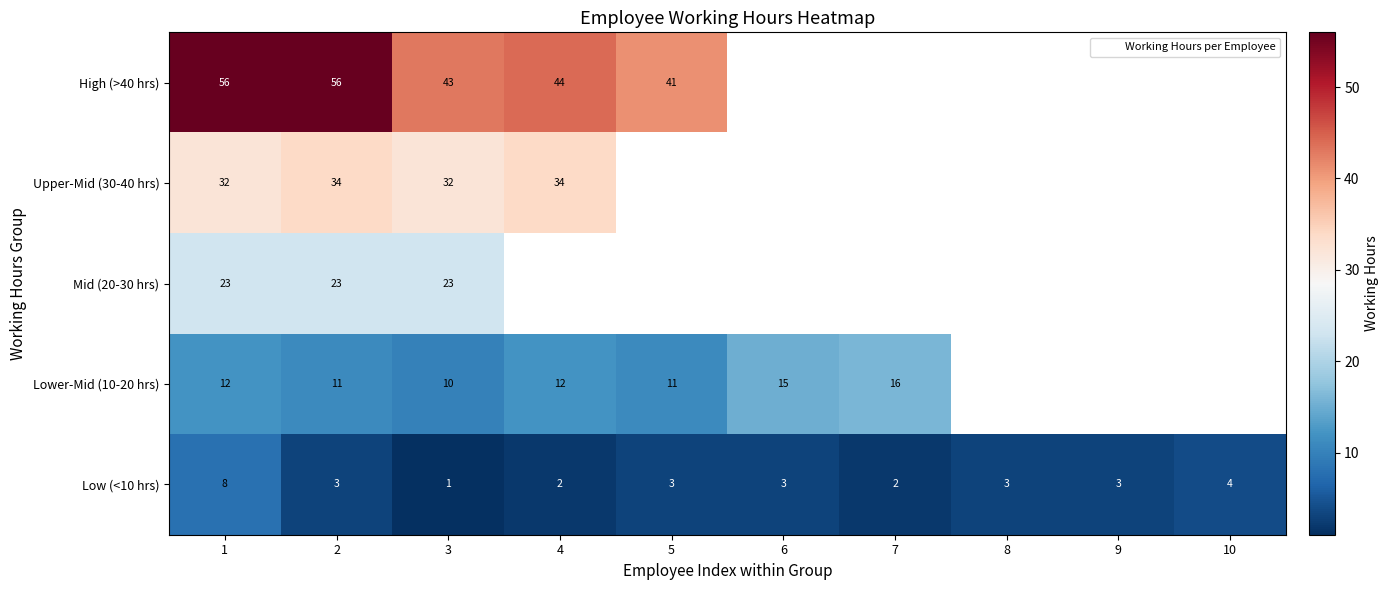

Which series has the widest spread of values?

High (>40 hrs)